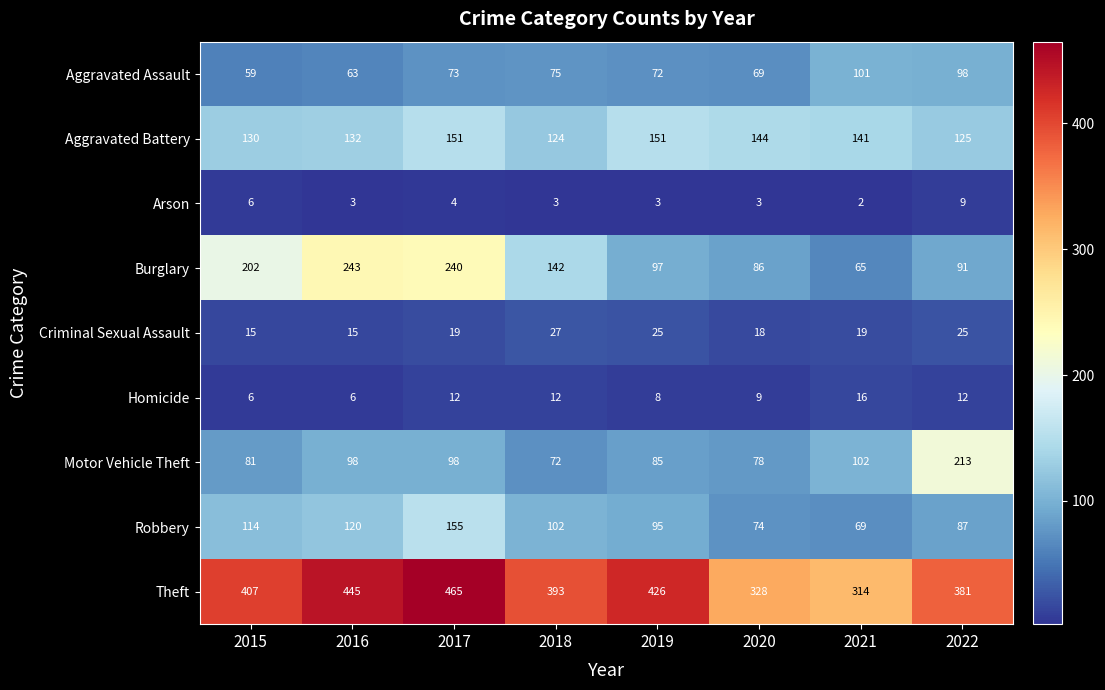

Which series has the largest total across all categories?

Theft